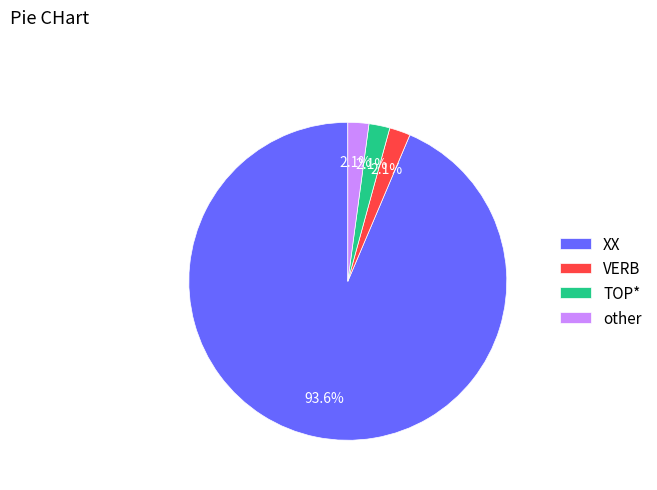

What is the majority slice?

XX